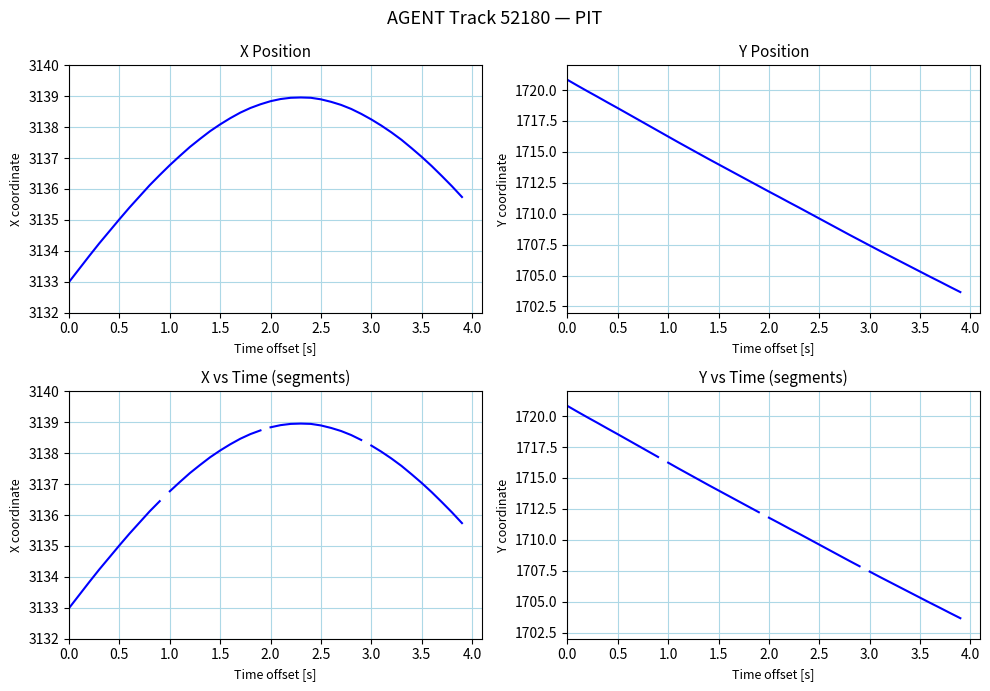

What is the maximum value shown in the chart?

3139.0